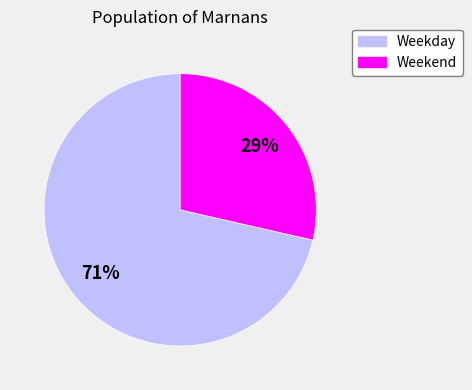

What is the largest slice in the pie chart?

Weekday